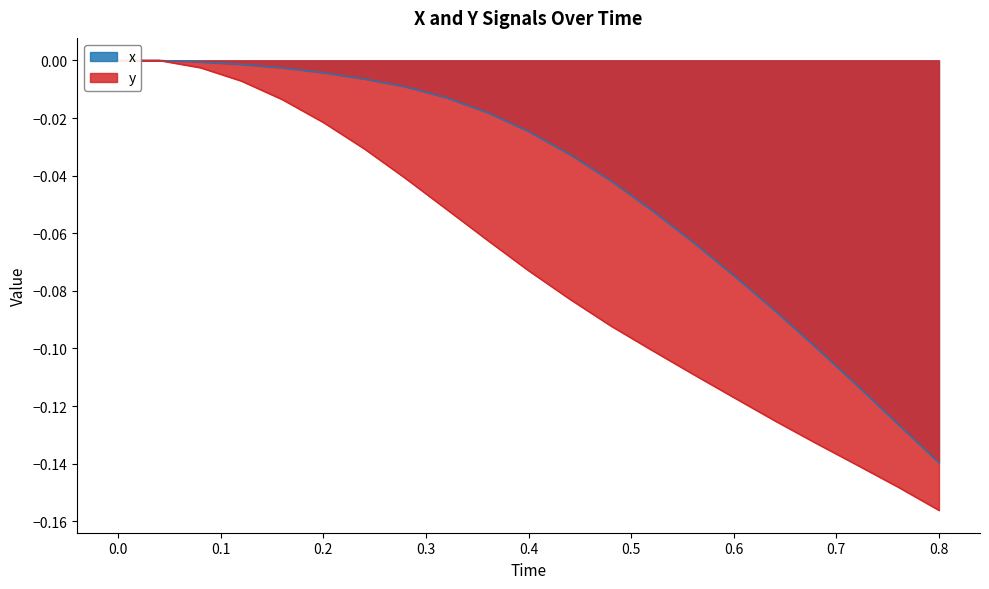

How many distinct data groups are displayed?

2